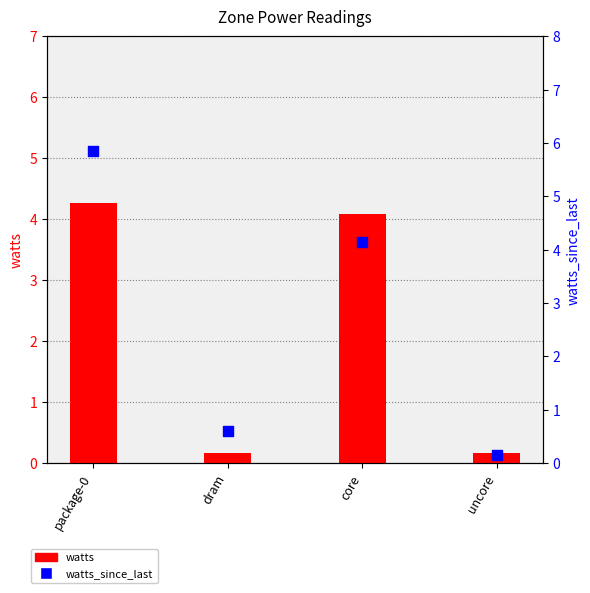

What are all the series names shown in the legend?

watts, watts_since_last